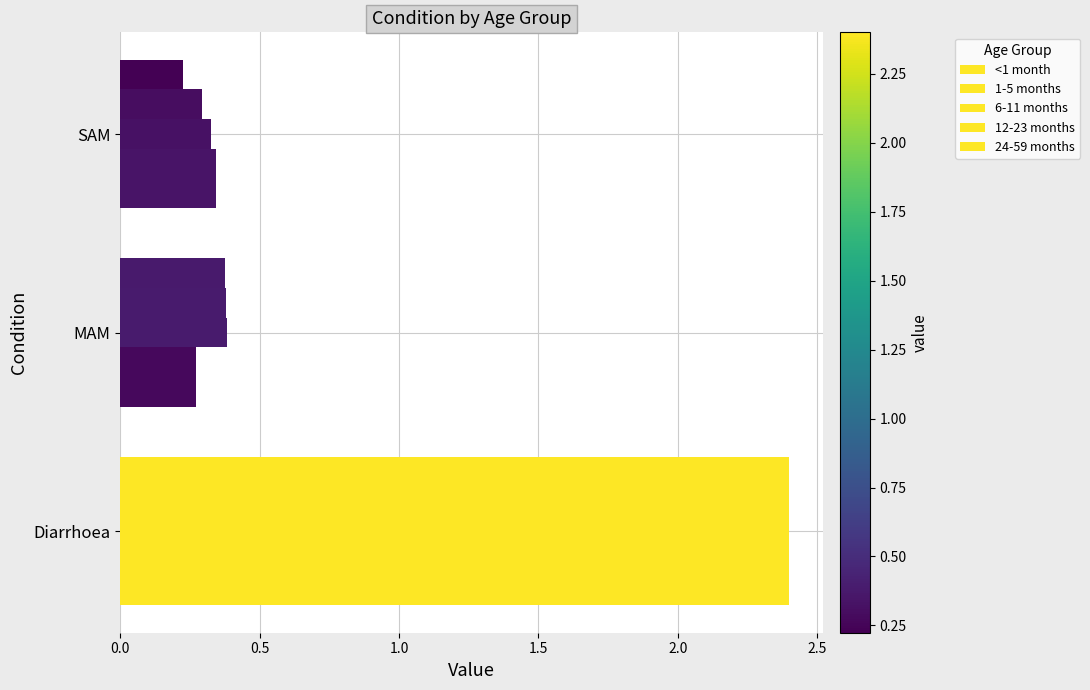

How many series are shown in this chart?

5